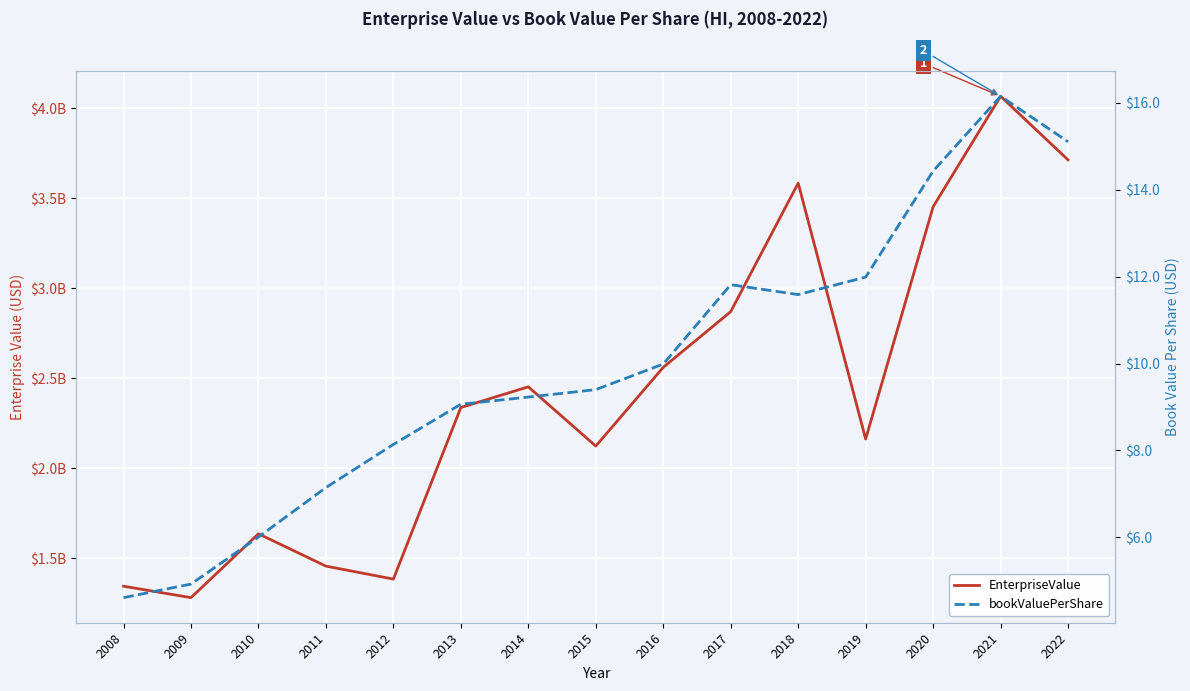

Reading left to right, what are all the values shown in this chart?

EnterpriseValue: 2008=1345300000.0	2009=1281629000.0	2010=1636469000.0	2011=1456800000.0	2012=1384684000.0	2013=2337699000.0	2014=2452748000.0	2015=2123632000.0	2016=2560912000.0	2017=2870560000.0	2018=3584313000.0	2019=2162852000.0	2020=3452924000.0	2021=4066885000.0	2022=3713424000.0
bookValuePerShare: 2008=4.6	2009=4.9	2010=6.0	2011=7.1	2012=8.1	2013=9.1	2014=9.2	2015=9.4	2016=10.0	2017=11.8	2018=11.6	2019=12.0	2020=14.4	2021=16.1	2022=15.1